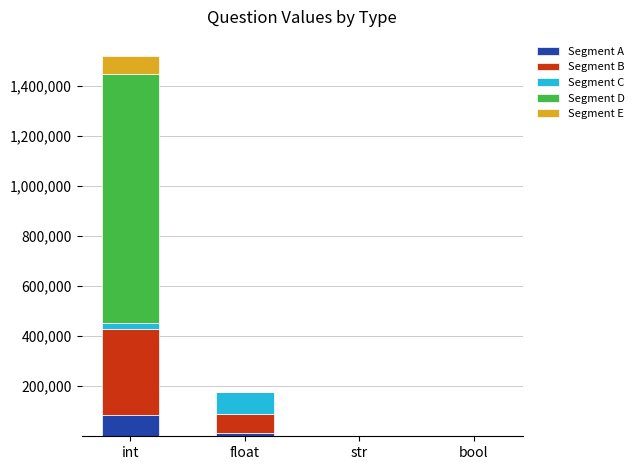

What is the maximum value for Segment A?

85817